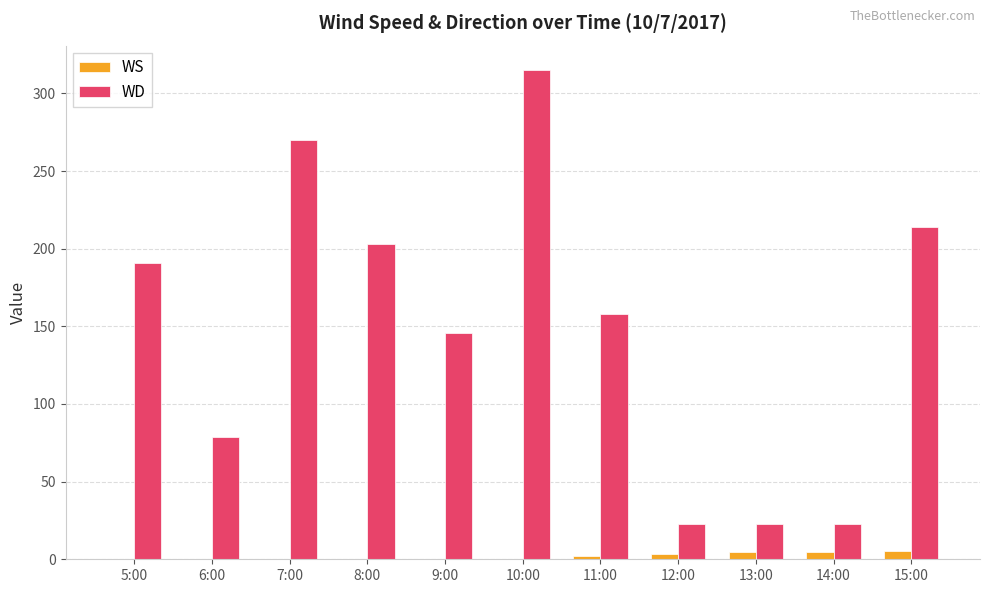

What is the greatest value displayed?

315.0